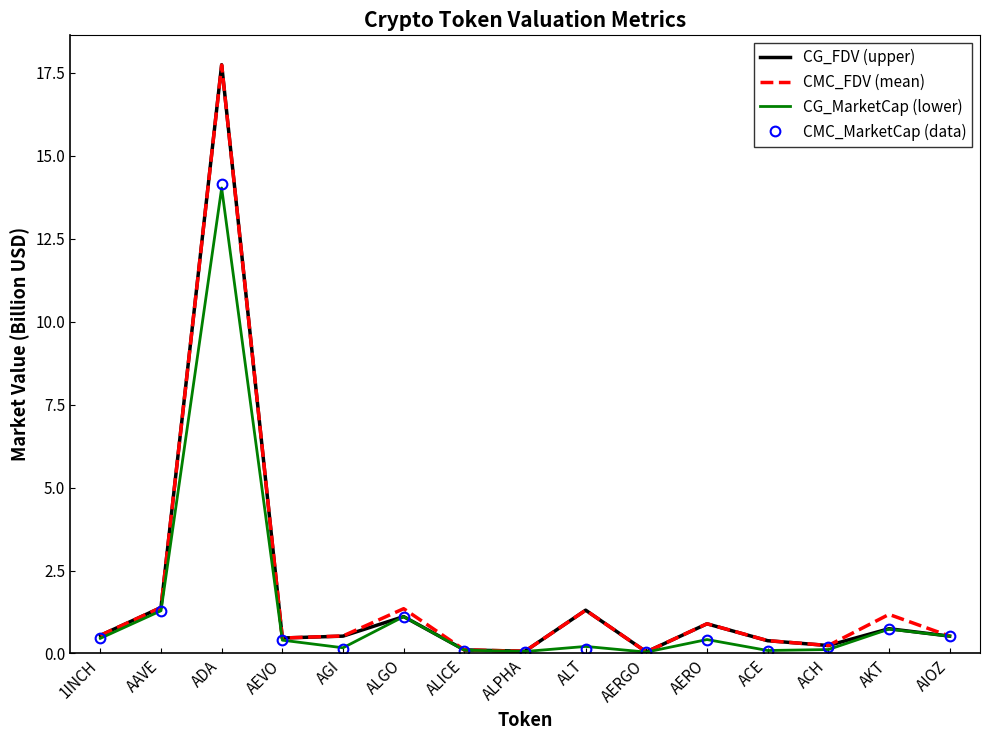

Is the value of CG_FDV (upper) at AEVO greater than the value of CMC_MarketCap (data) at AERGO?

Yes